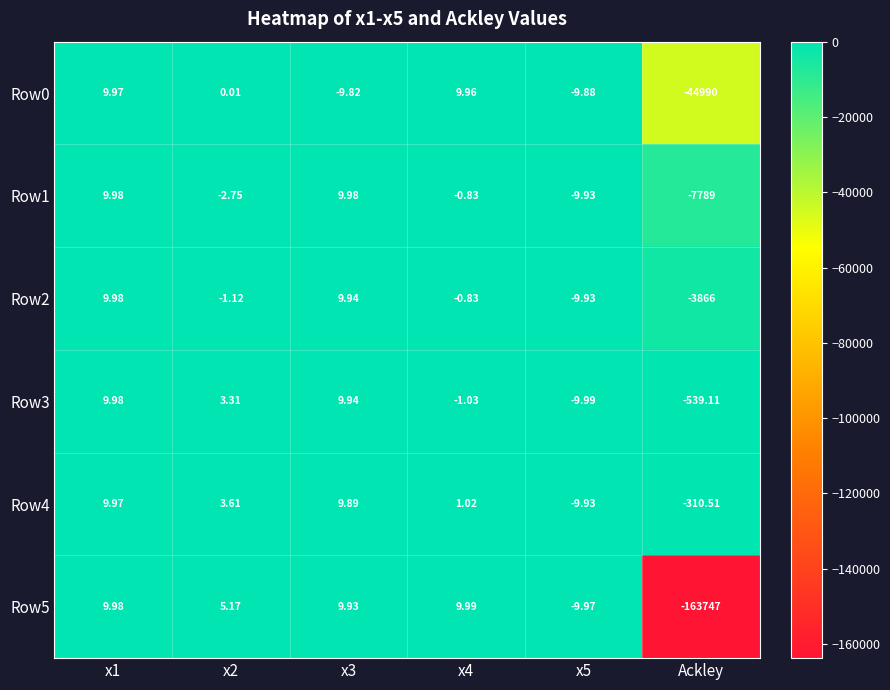

Is the value of Row1 at x1 greater than the value of Row0 at x5?

Yes